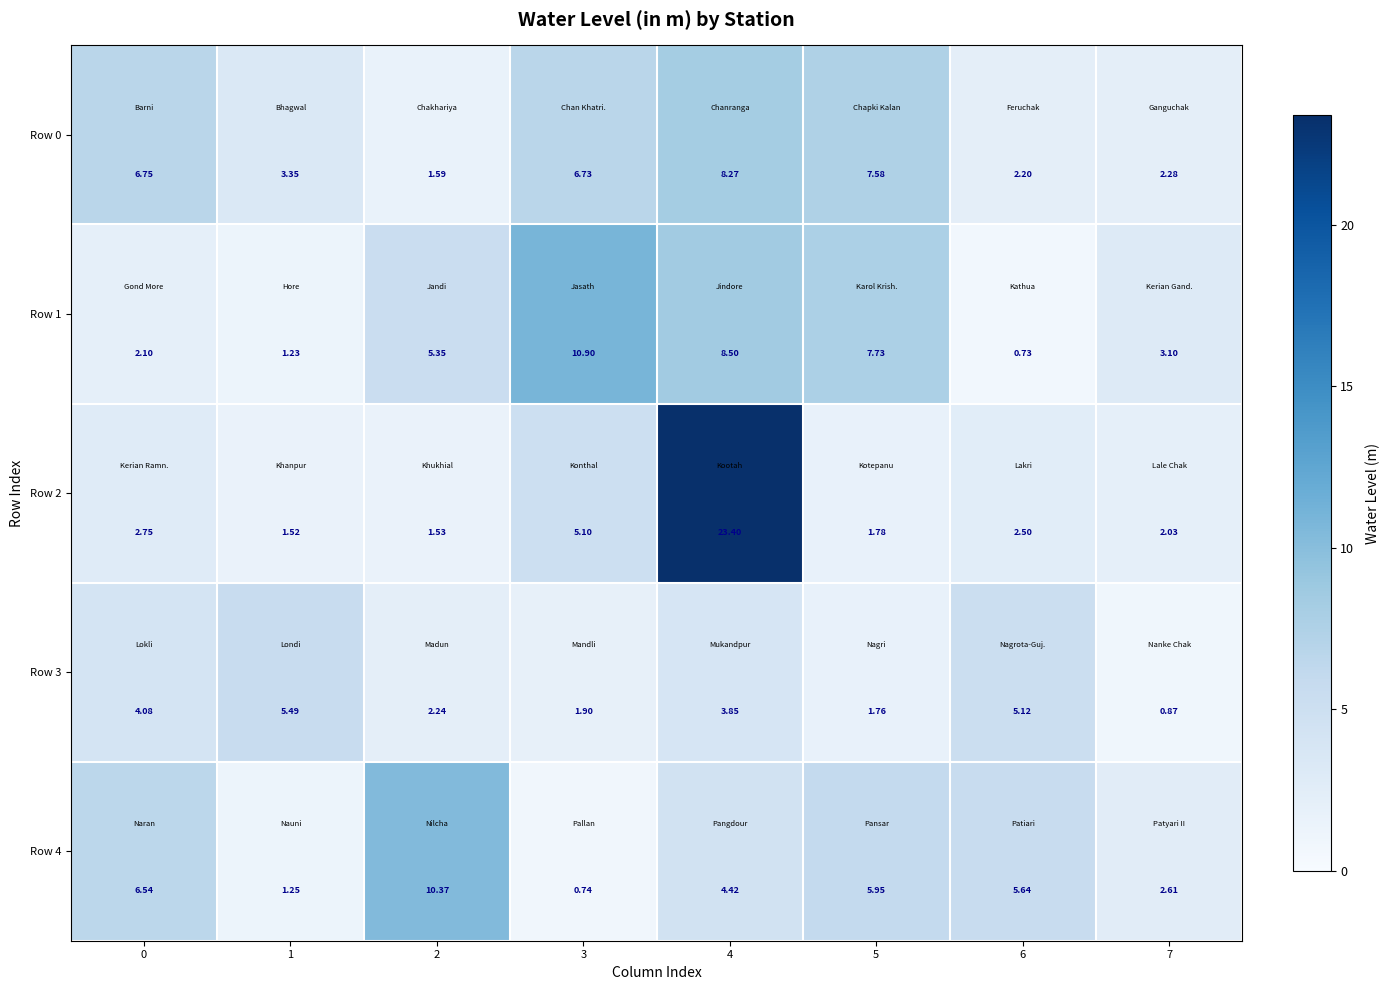

Reading left to right, transcribe all the data shown in this chart.

Row 0: 0=6.8	1=3.4	2=1.6	3=6.7	4=8.3	5=7.6	6=2.2	7=2.3
Row 1: 0=2.1	1=1.2	2=5.3	3=10.9	4=8.5	5=7.7	6=0.7	7=3.1
Row 2: 0=2.8	1=1.5	2=1.5	3=5.1	4=23.4	5=1.8	6=2.5	7=2.0
Row 3: 0=4.1	1=5.5	2=2.2	3=1.9	4=3.9	5=1.8	6=5.1	7=0.9
Row 4: 0=6.5	1=1.2	2=10.4	3=0.7	4=4.4	5=6.0	6=5.6	7=2.6